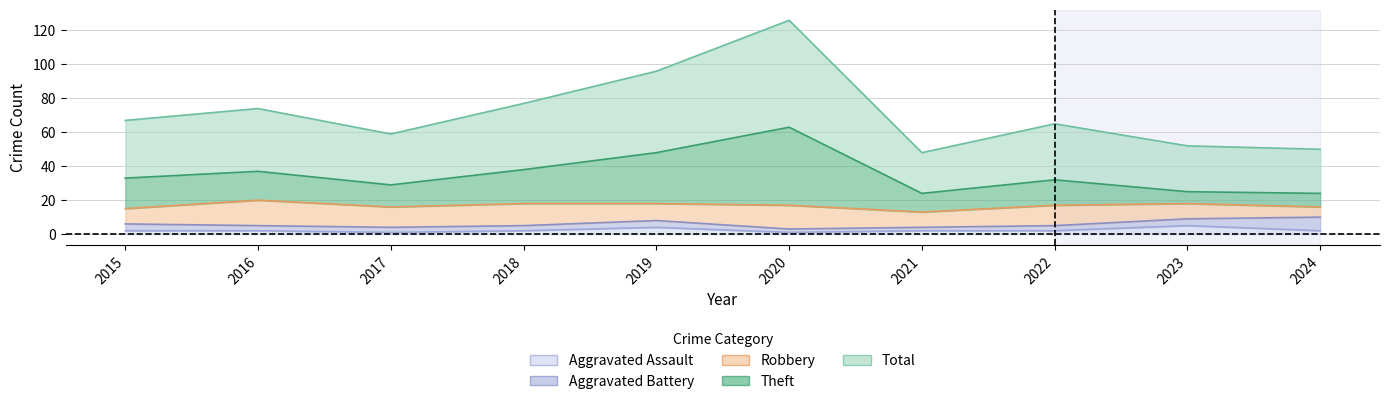

The Theft series shows 32 at 2022. True or false?

True